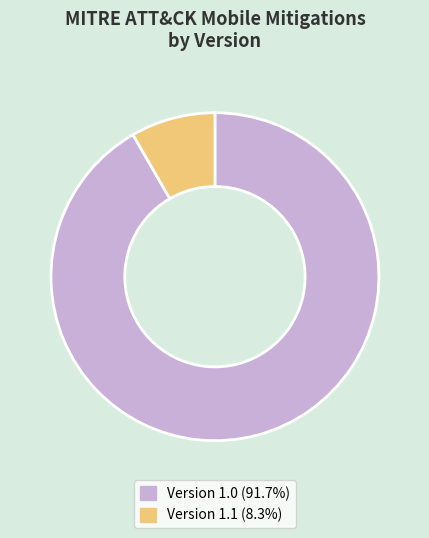

How many slices are in this pie chart?

2